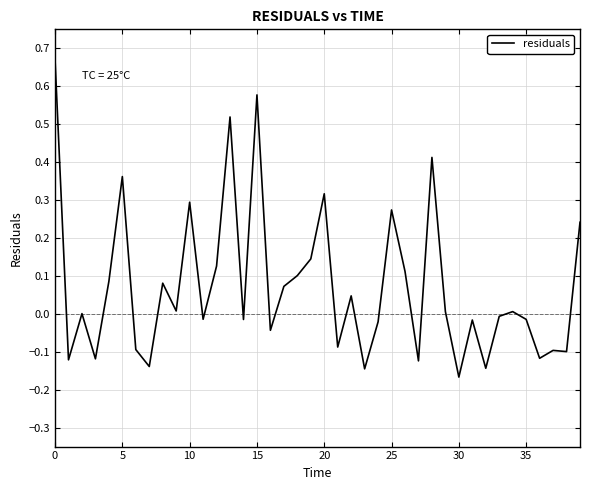

What is the difference between the maximum and minimum values?

0.8